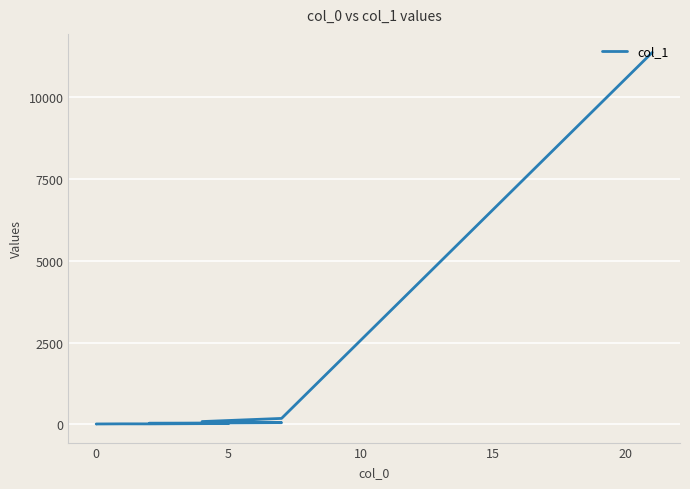

How many points are higher than both their immediate neighbors (excluding endpoints)?

1